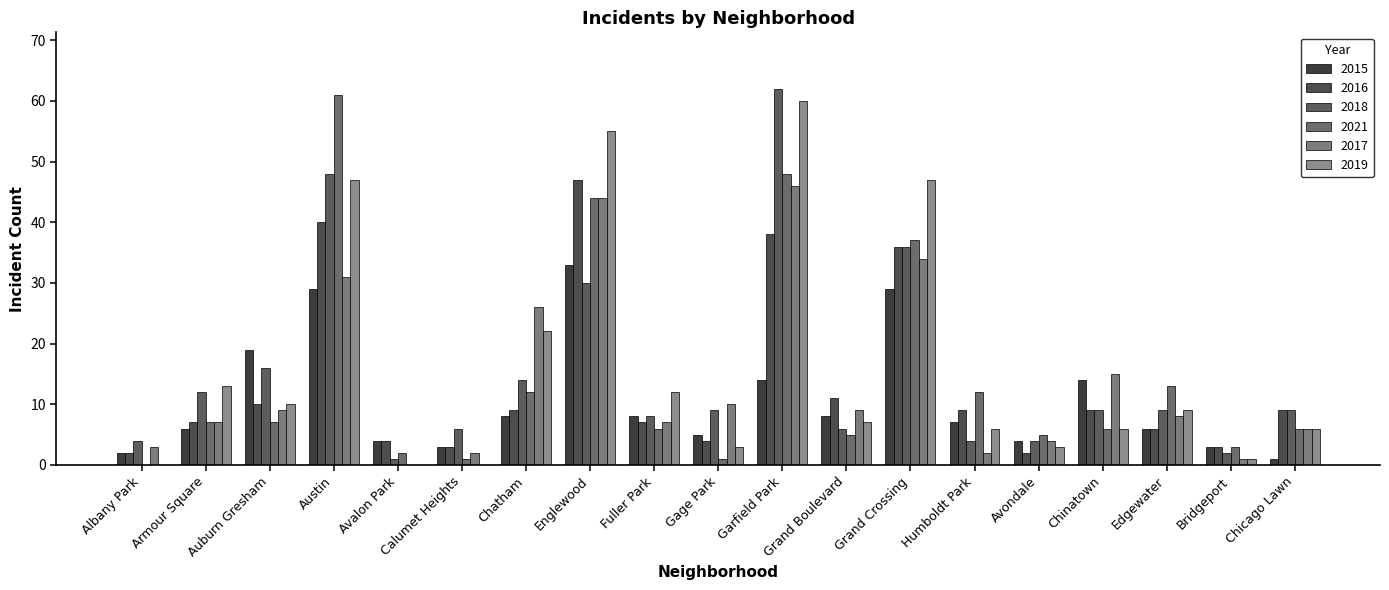

Which label corresponds to the smallest value in the chart?

Albany Park